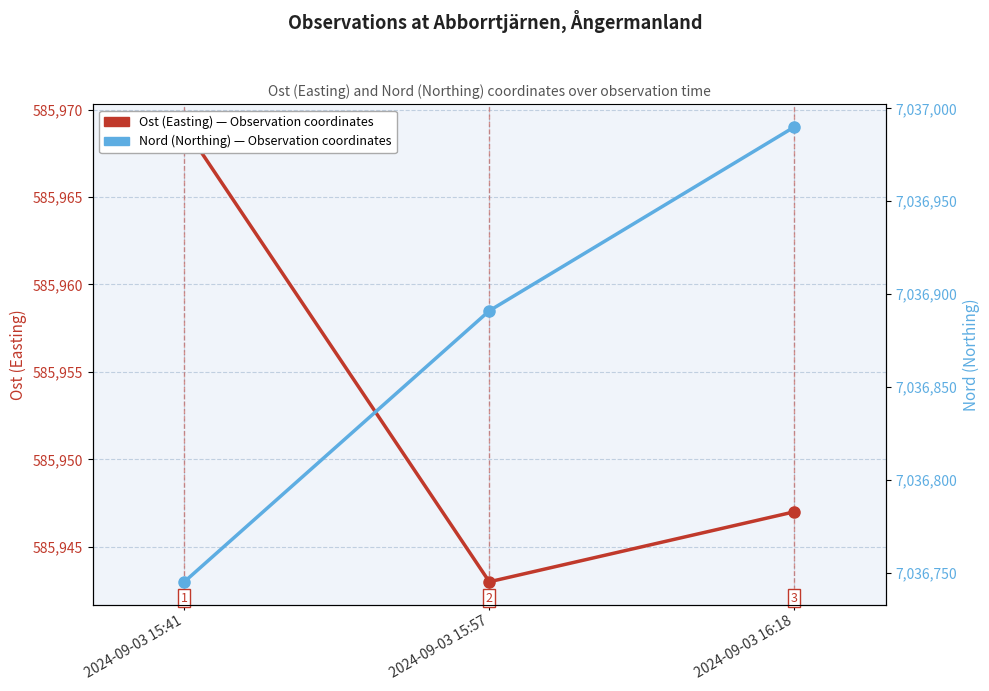

Reading right to left, what are all the values shown in this chart?

Ost (Easting): 585947	585943	585969
Nord (Northing): 7036990	7036891	7036745